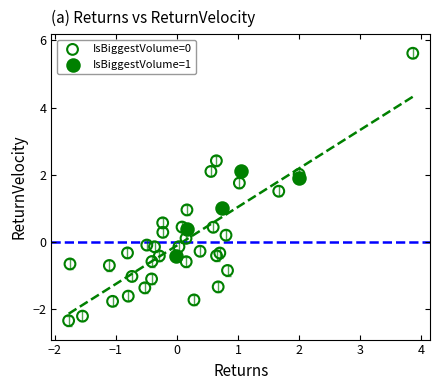

Which series contains the lowest Y value?

IsBiggestVolume=0